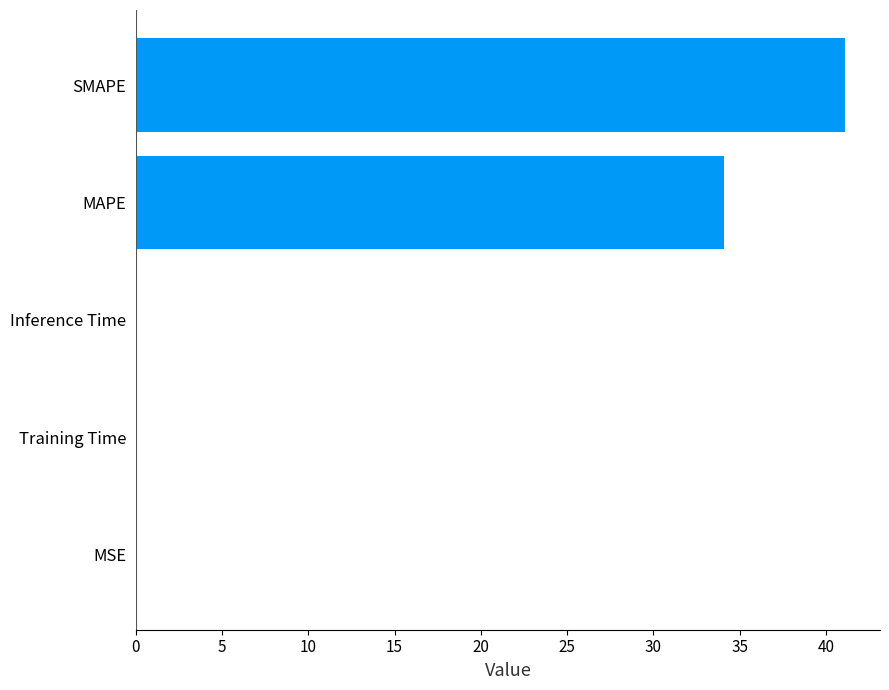

At which label is the value closest to 20?

MAPE